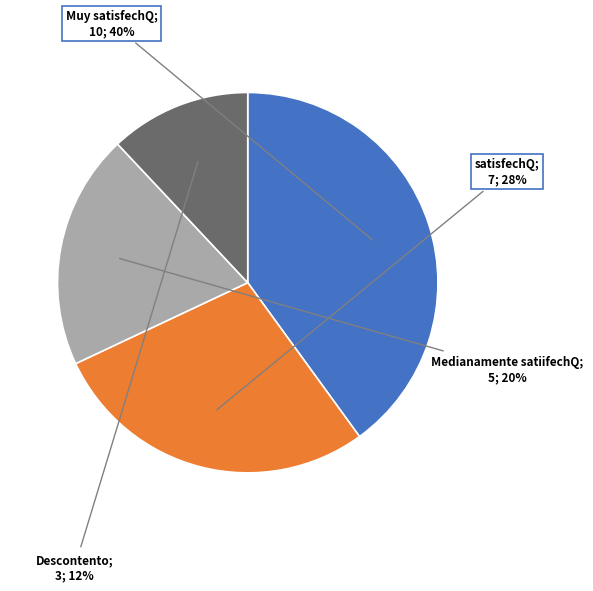

To the nearest percent, what is the average slice percentage?

25%